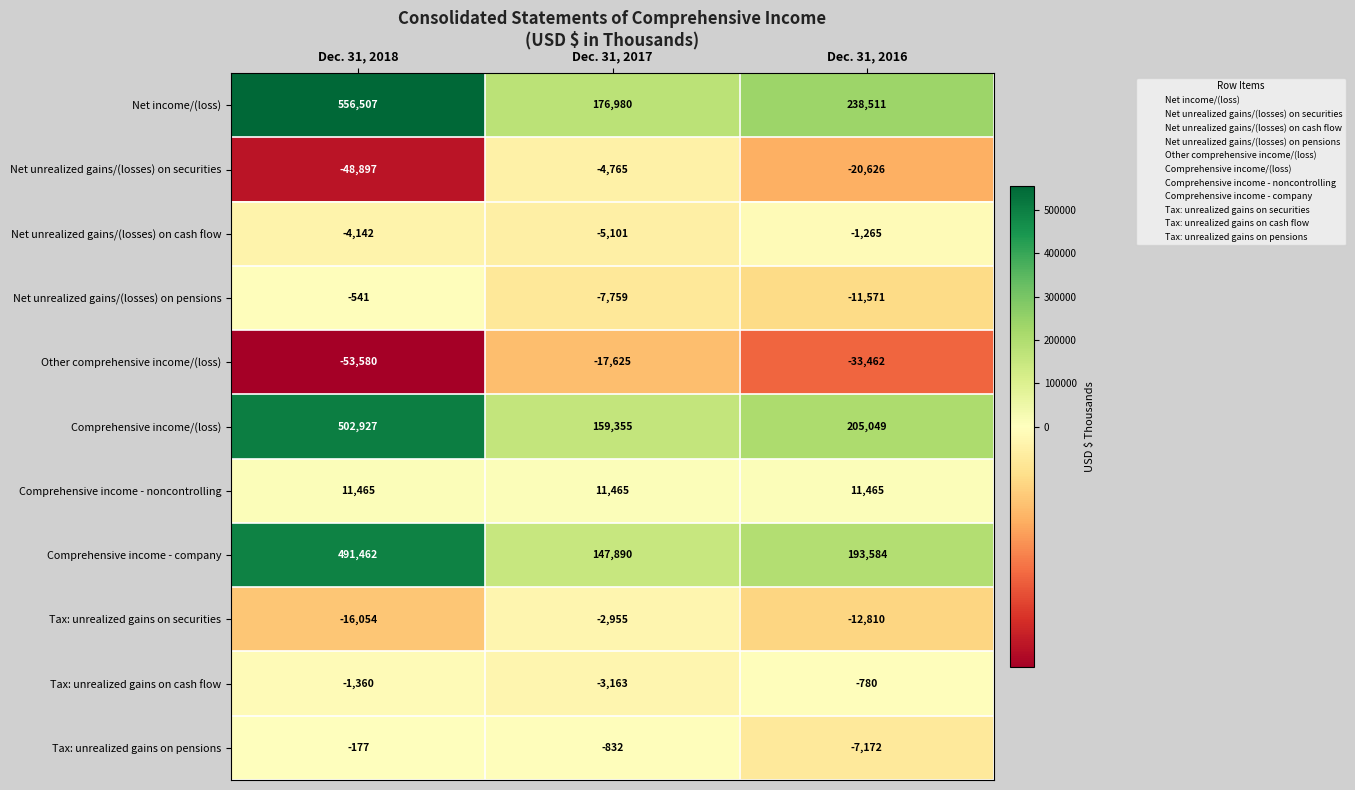

Count the Net unrealized gains/(losses) on cash flow values in the range -5101 to -1265.

3